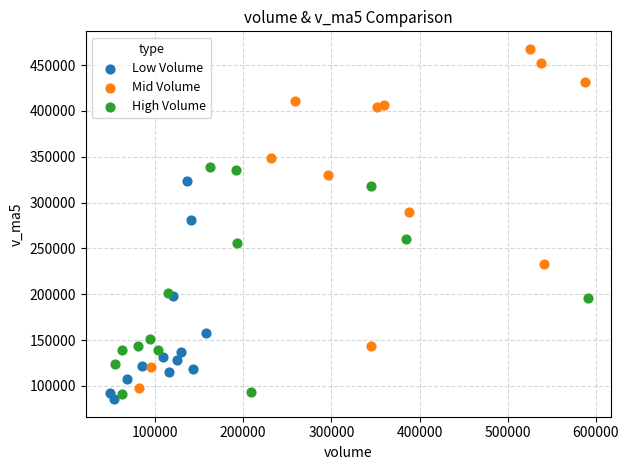

Which series has the largest Y range (max minus min)?

Mid Volume